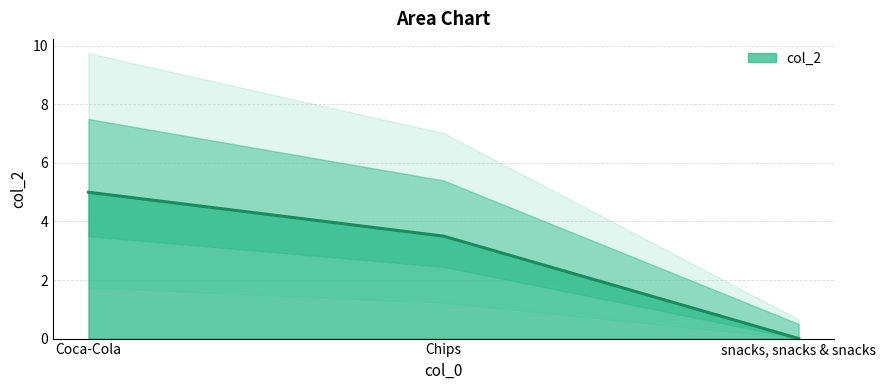

What is the label of the 1st point from the left?

Coca-Cola